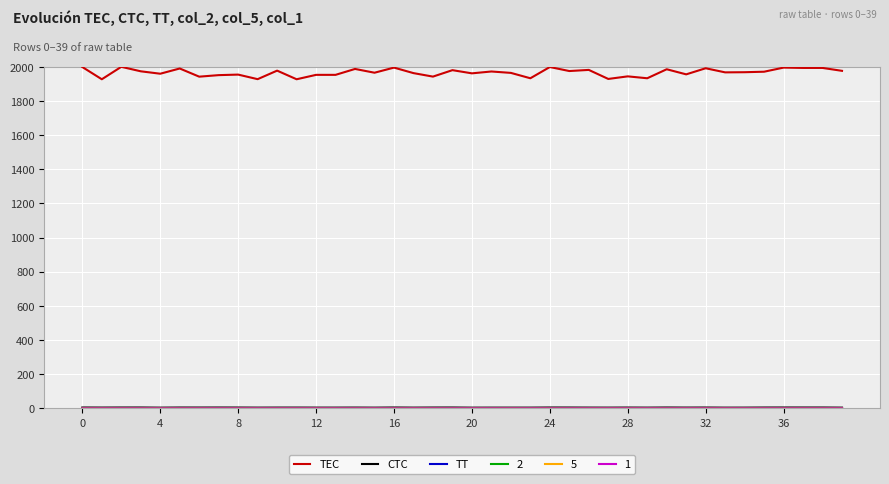

Which series has the largest total across all categories?

TEC